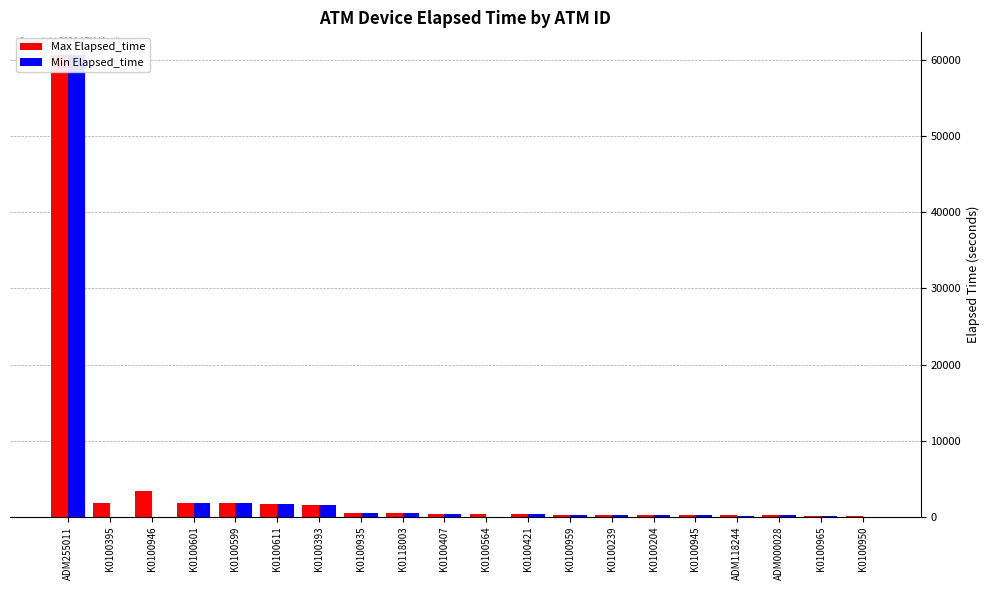

At which label does Max Elapsed_time first exceed 420?

ADM255011